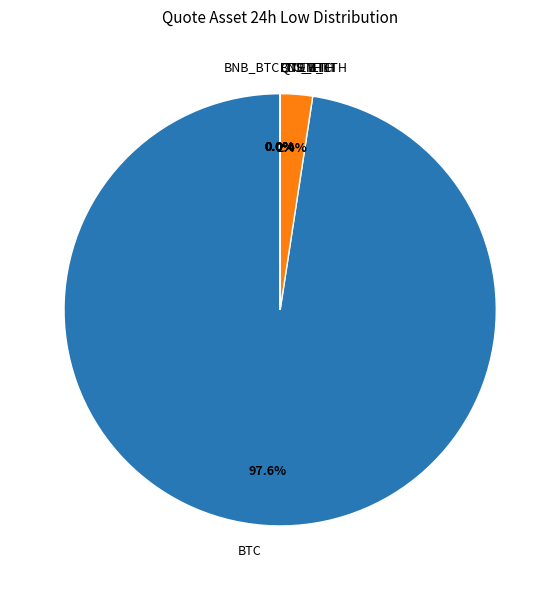

Which has a higher value, BNB_ETH or BNB_BTC?

BNB_ETH